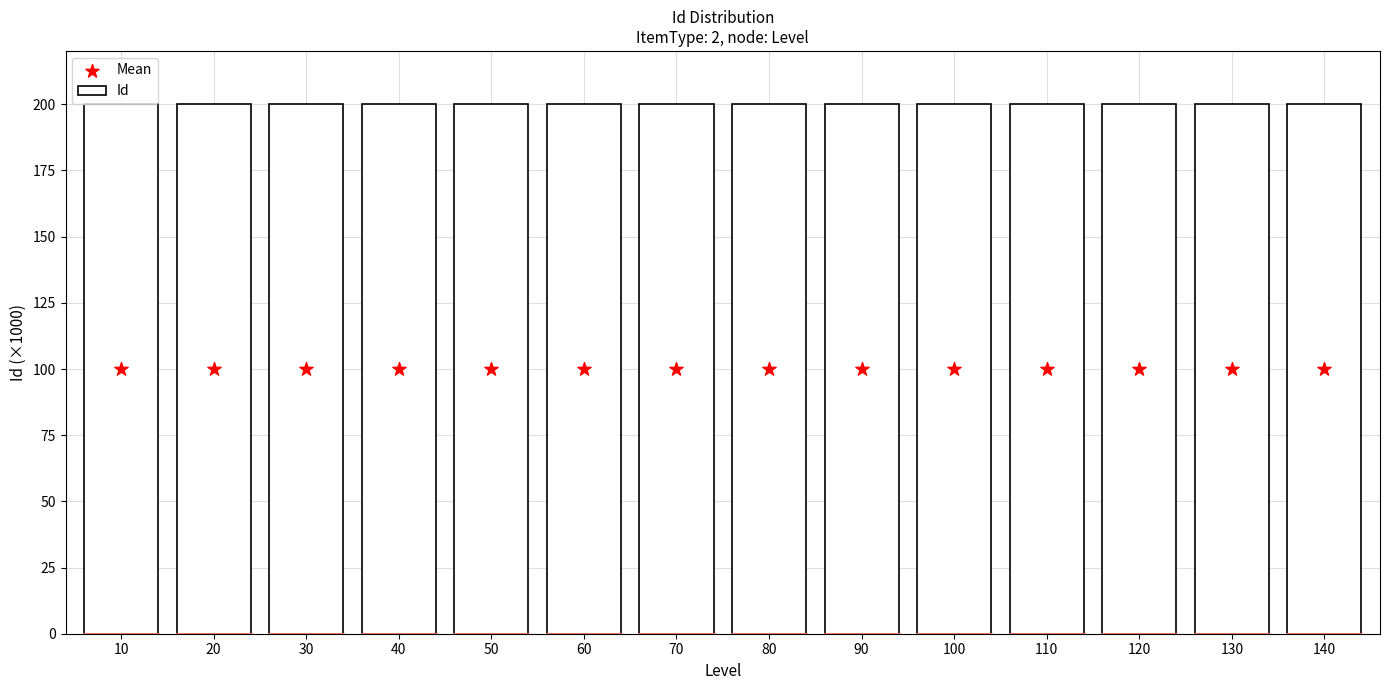

Which series has the largest total across all categories?

Id